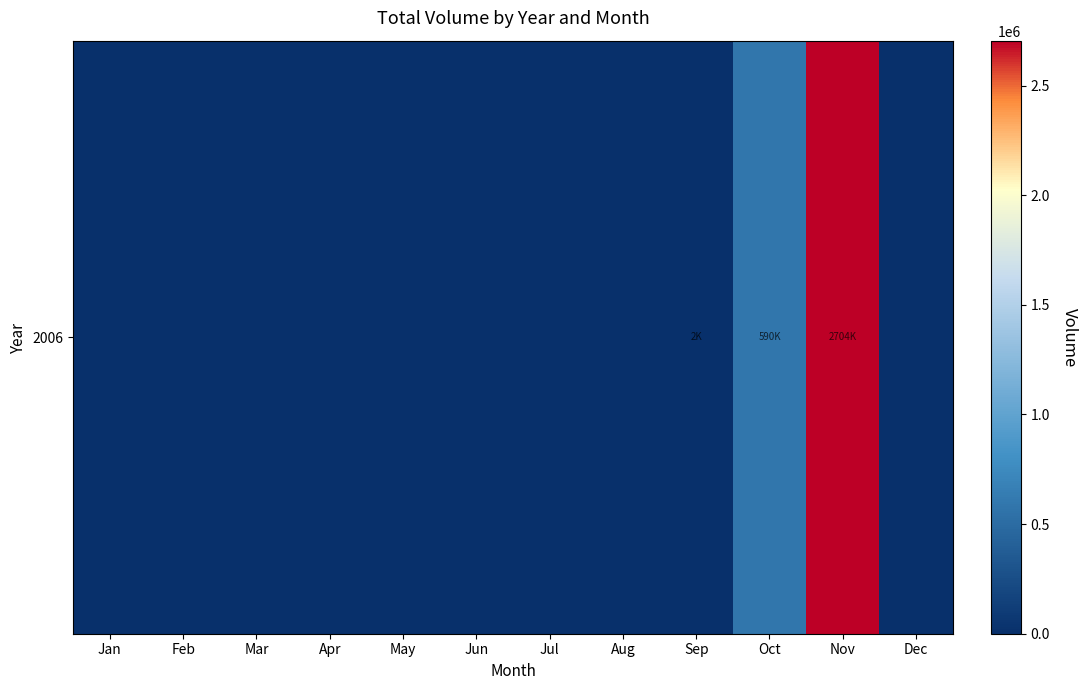

True or false: the data shows 590301 at Oct.

True